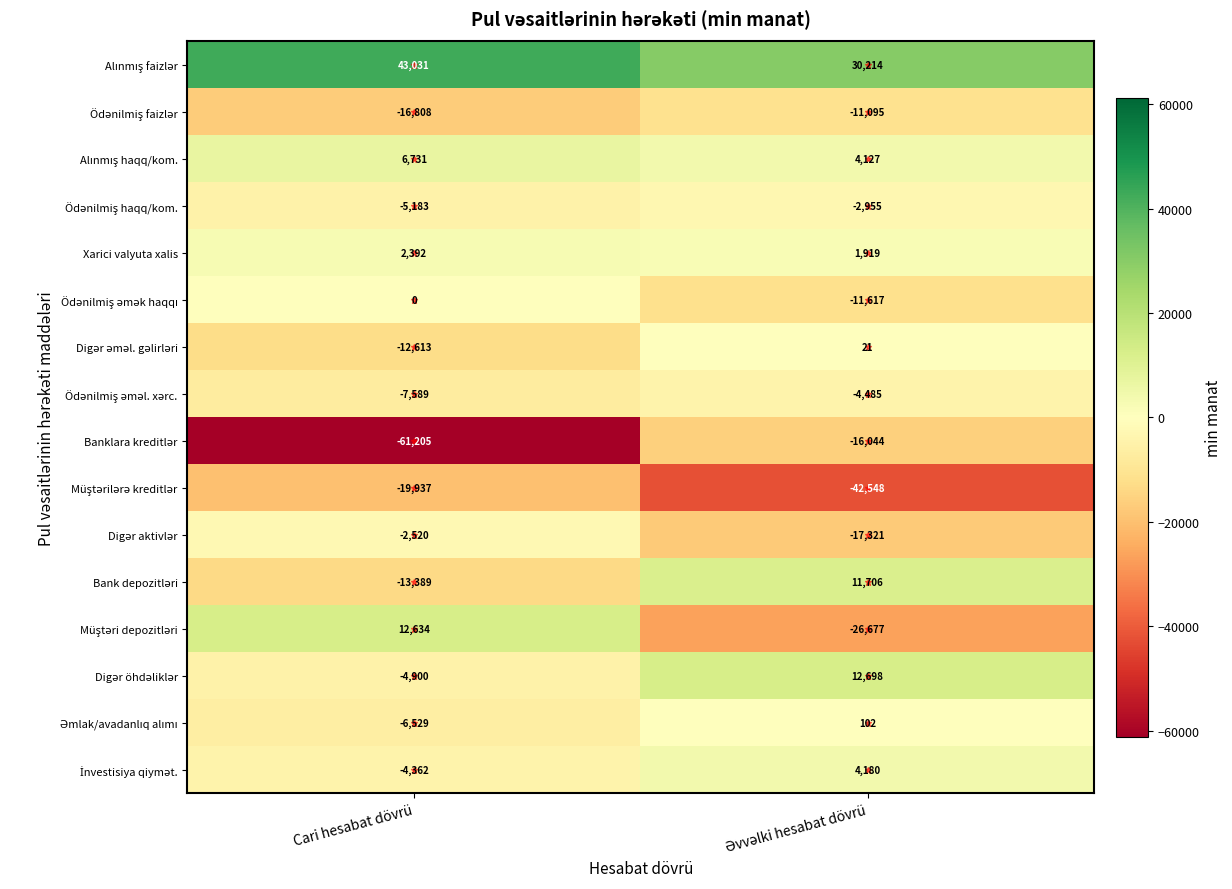

What is the total value across all series at Cari hesabat dövrü?

-90247